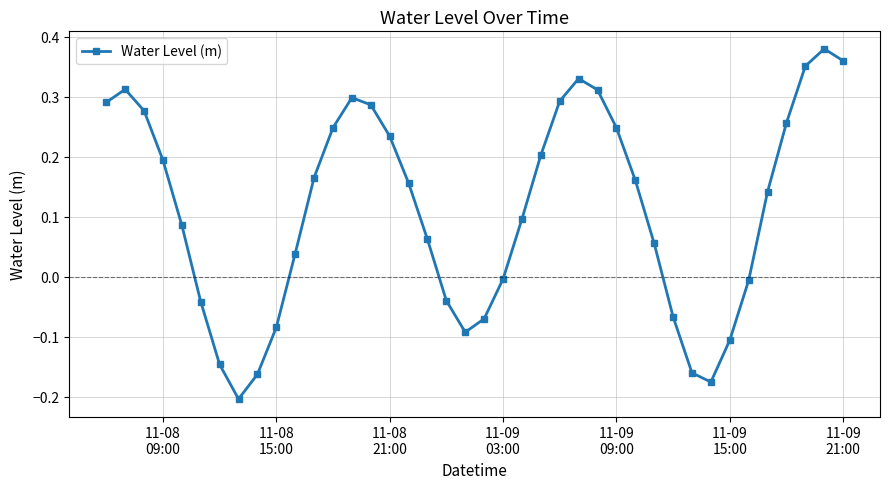

How many points are lower than both their immediate neighbors (excluding endpoints)?

3